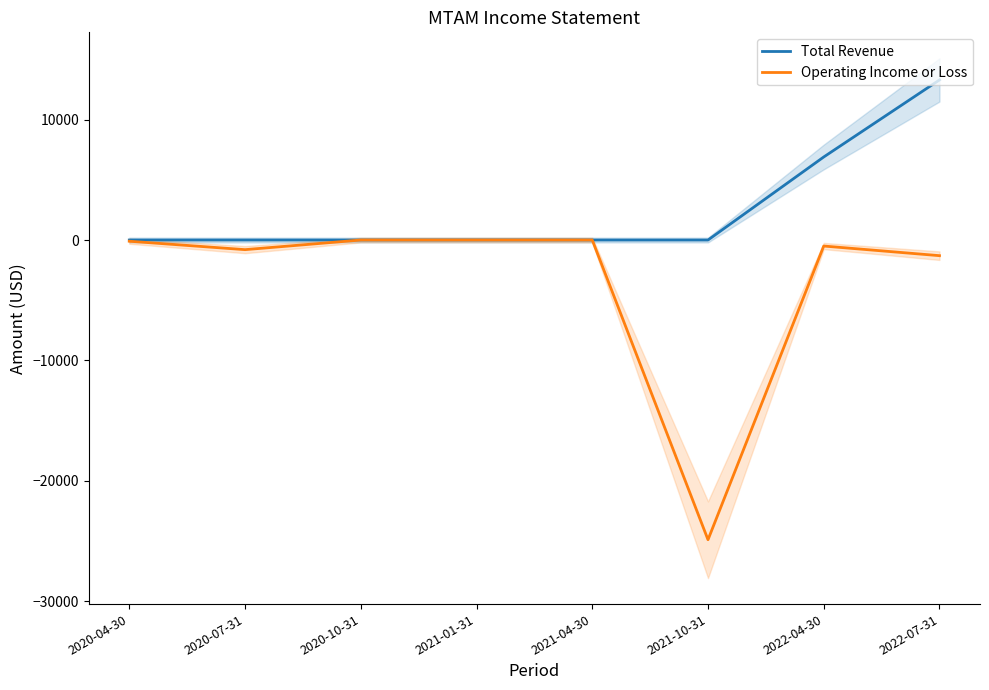

The Total Revenue series shows 0 at 2020-10-31. True or false?

True